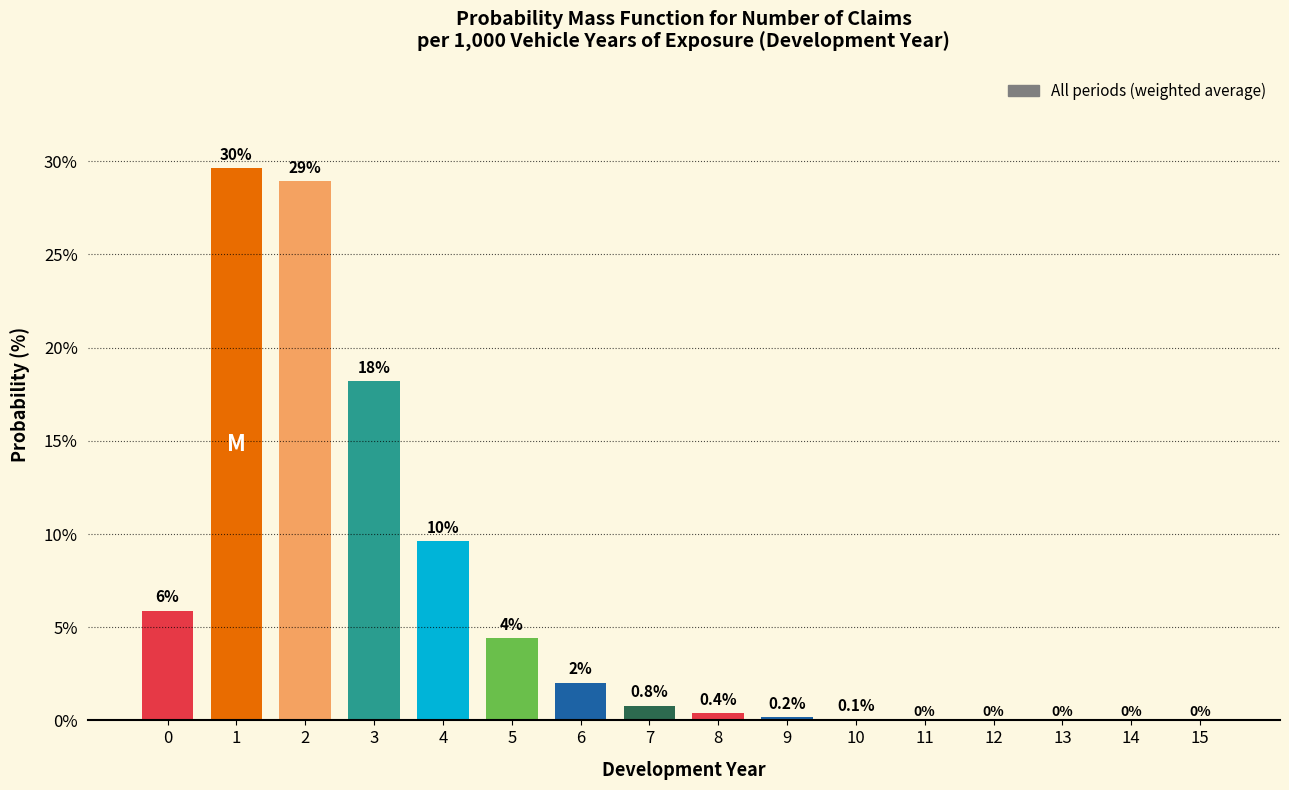

Reading left to right, transcribe all the data shown in this chart.

0=5.9	1=29.6	2=28.9	3=18.2	4=9.6	5=4.4	6=2.0	7=0.8	8=0.4	9=0.2	10=0.1	11=0.0	12=0.0	13=0.0	14=0.0	15=0.0